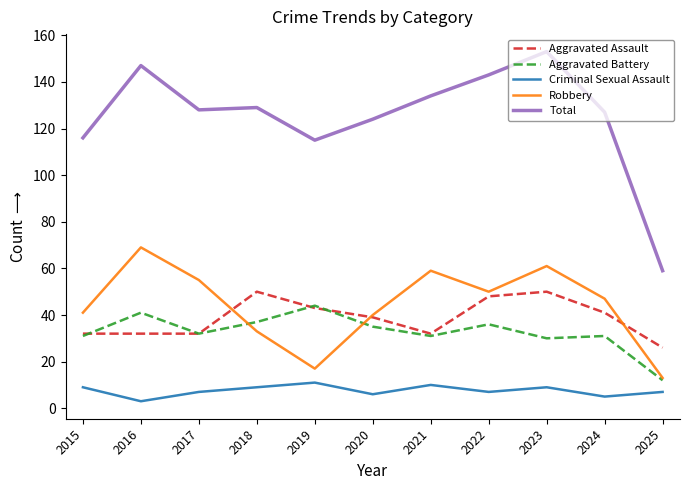

What is the maximum value shown in the chart?

153